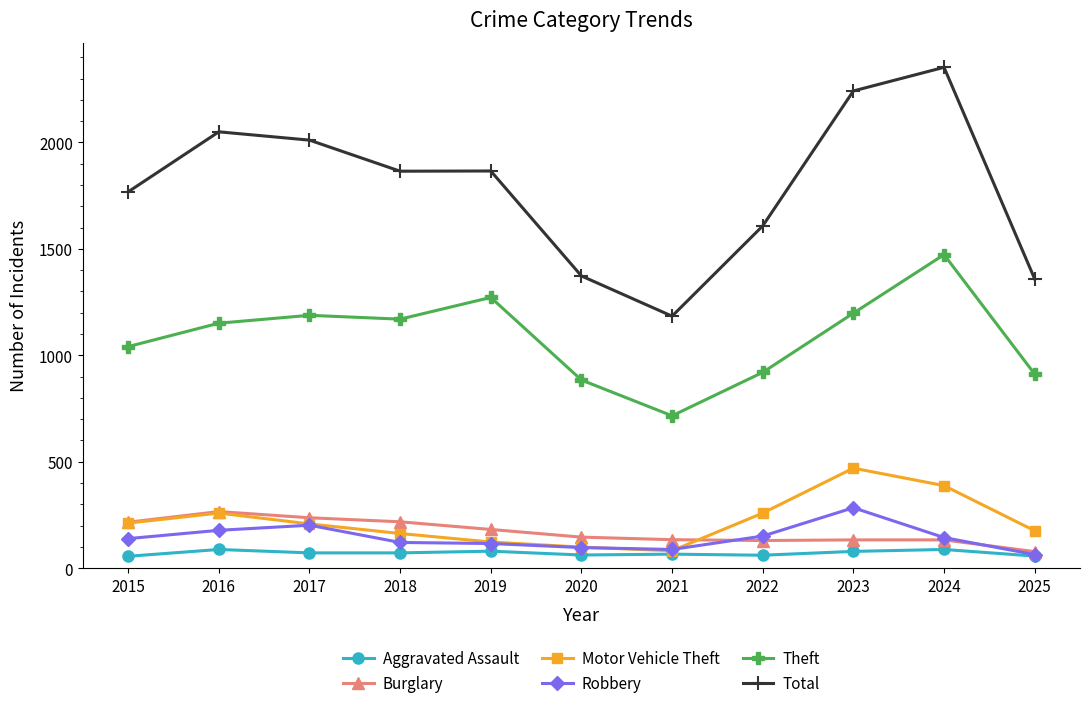

True or false: Total and Robbery intersect in this chart.

False